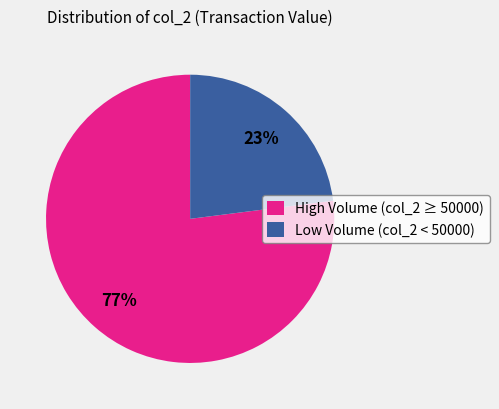

Which has a higher value, Low Volume (col_2 < 50000) or High Volume (col_2 ≥ 50000)?

High Volume (col_2 ≥ 50000)